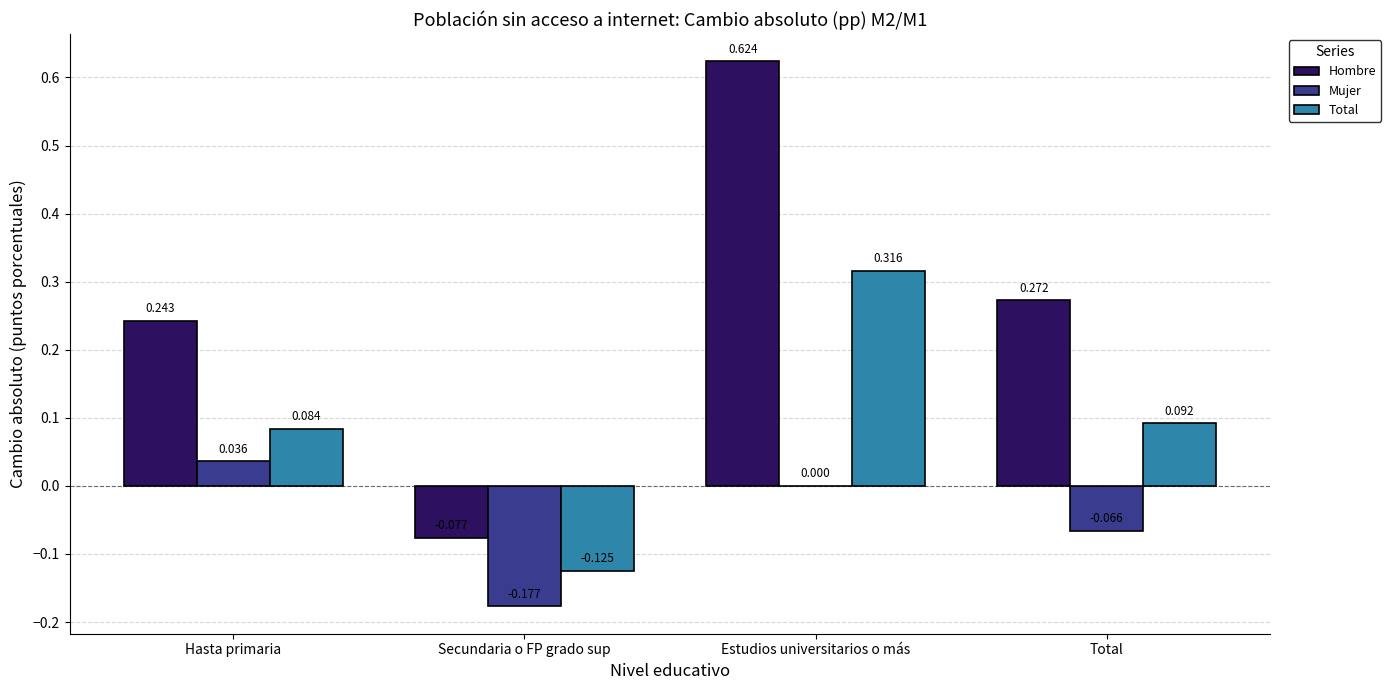

What is the sum of the Total values at Total and Estudios universitarios o más?

0.4